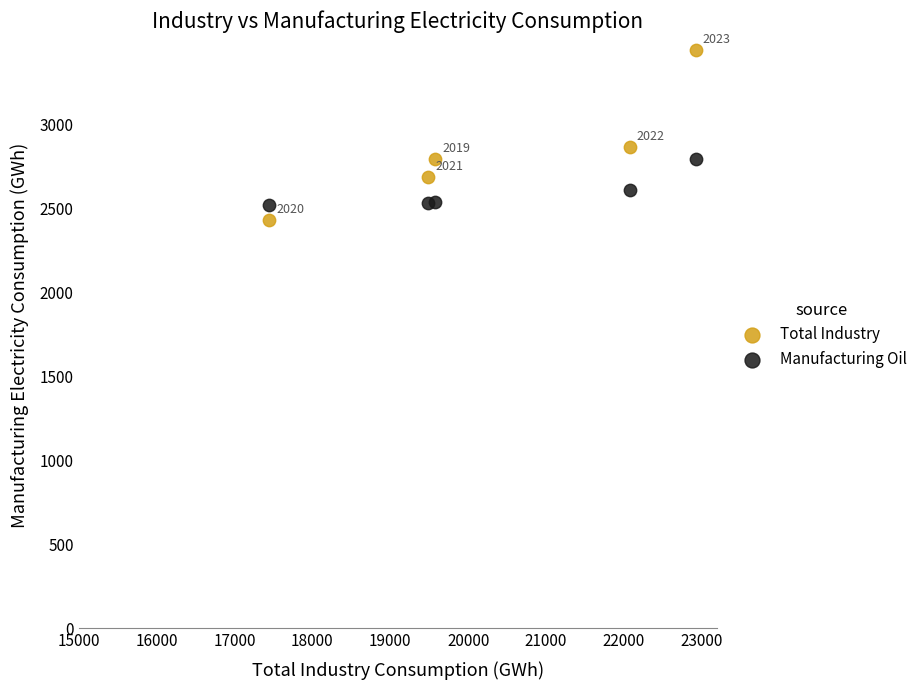

Which series contains the lowest Y value?

Total Industry